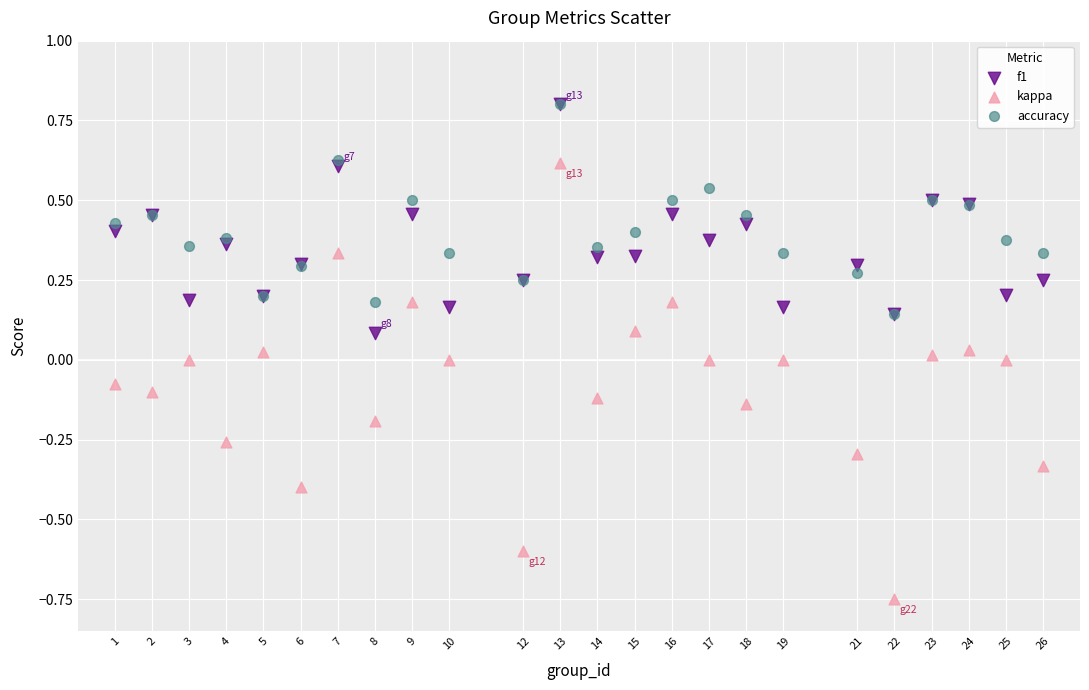

Which series has the largest Y range (max minus min)?

kappa